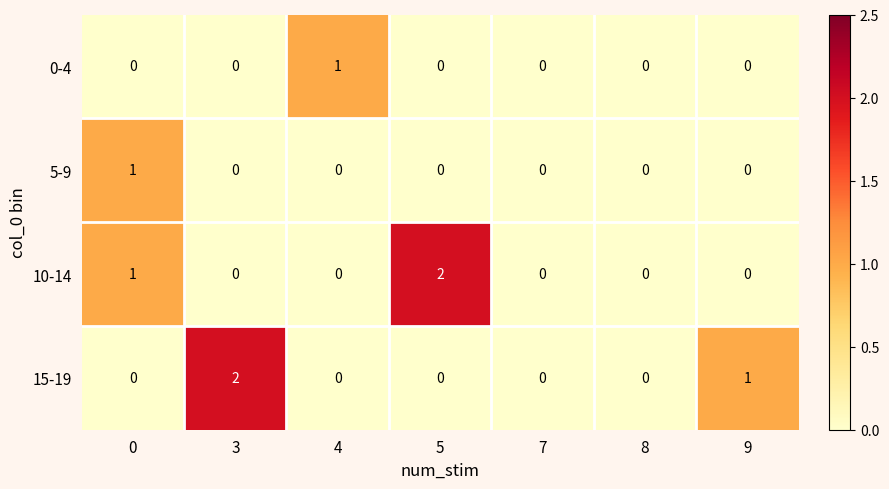

Between 5 and 9, which series saw the biggest shift?

10-14